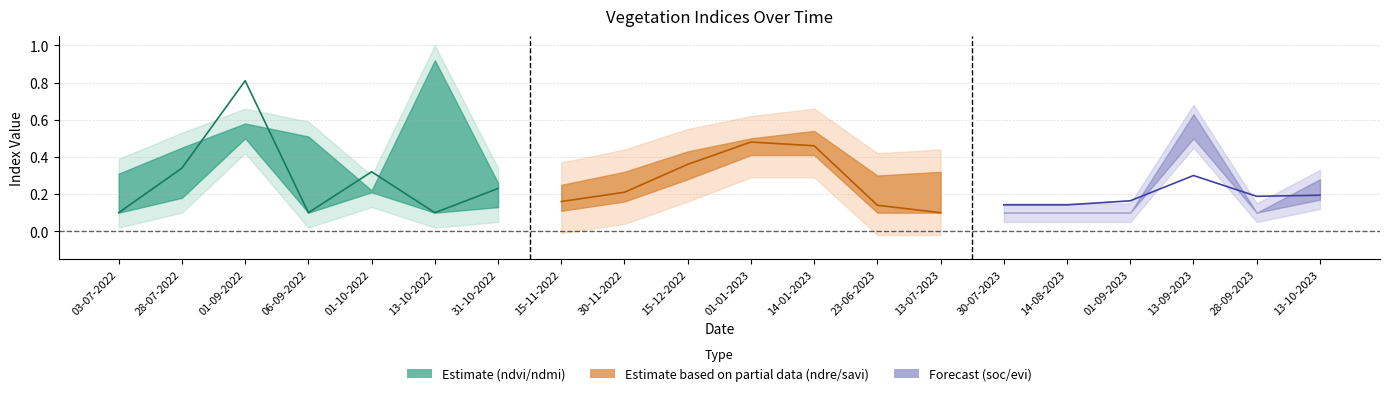

What is the spread (max minus min) of values at 13-10-2023?

0.1